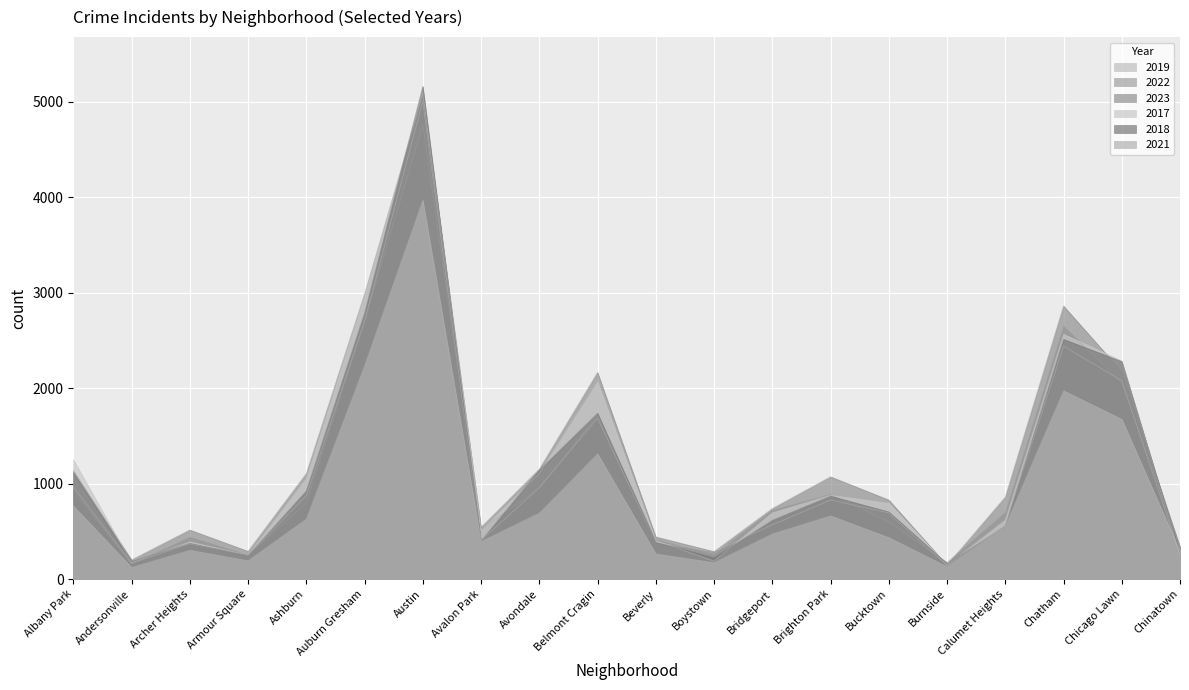

What are all the series names shown in the legend?

2019, 2022, 2023, 2017, 2018, 2021